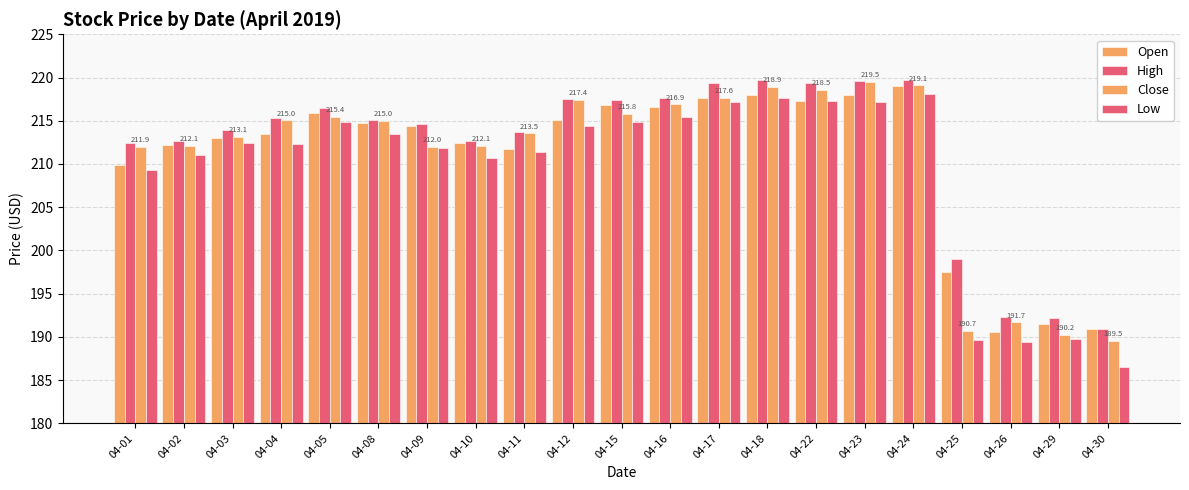

Rank the series by their maximum value, from highest to lowest.

High, Close, Open, Low